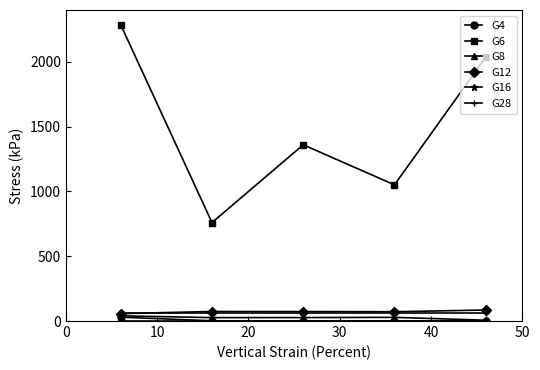

What is the value of the G6 point at the 1st from the left?

2284.4